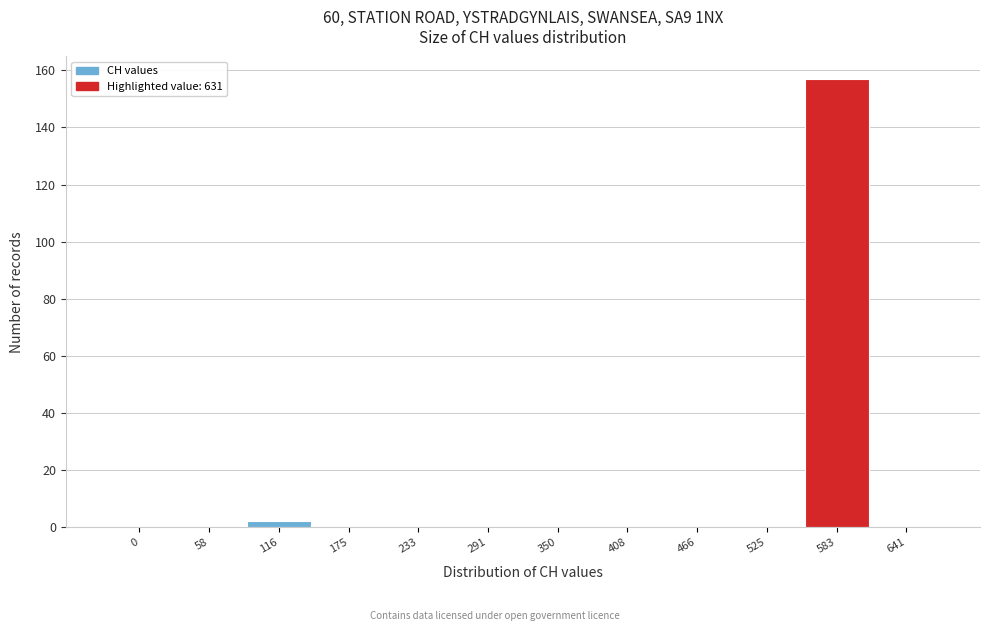

Reading right to left, extract all data points from this chart.

641=0	583=157	525=0	466=0	408=0	350=0	291=0	233=0	175=0	116=2	58=0	0=0